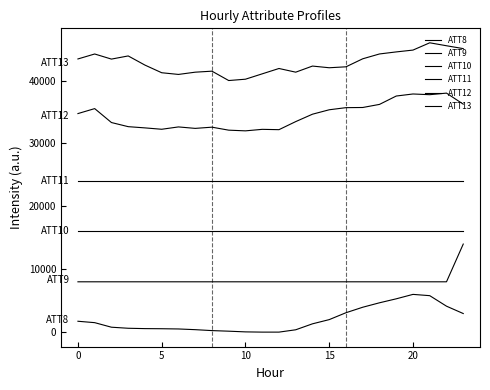

What is the sum of all ATT12 values?

825609.9